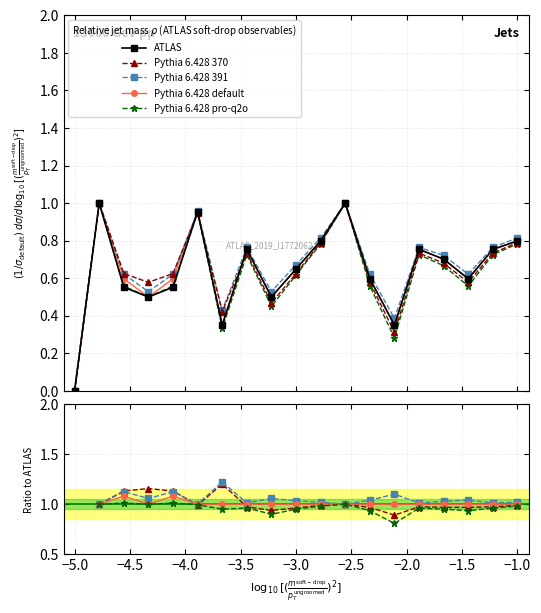

List the series in order of their peak value, highest first.

ATLAS, Pythia 6.428 370, Pythia 6.428 391, Pythia 6.428 default, Pythia 6.428 pro-q2o